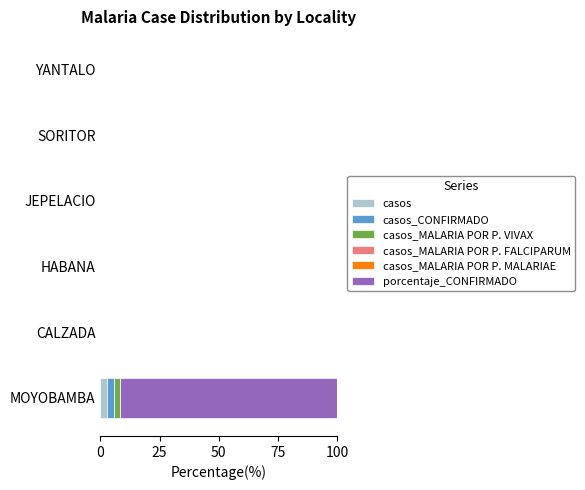

At which category is the sum across all series the highest?

MOYOBAMBA